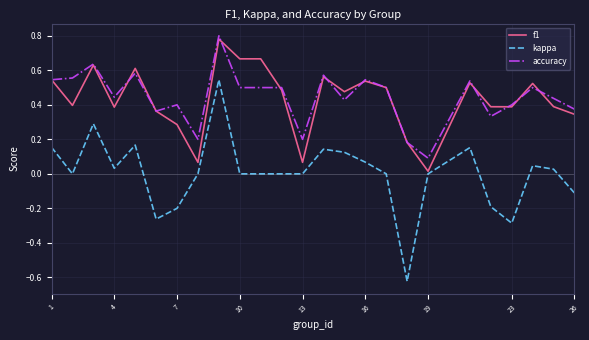

Which series has the largest range (max minus min)?

kappa